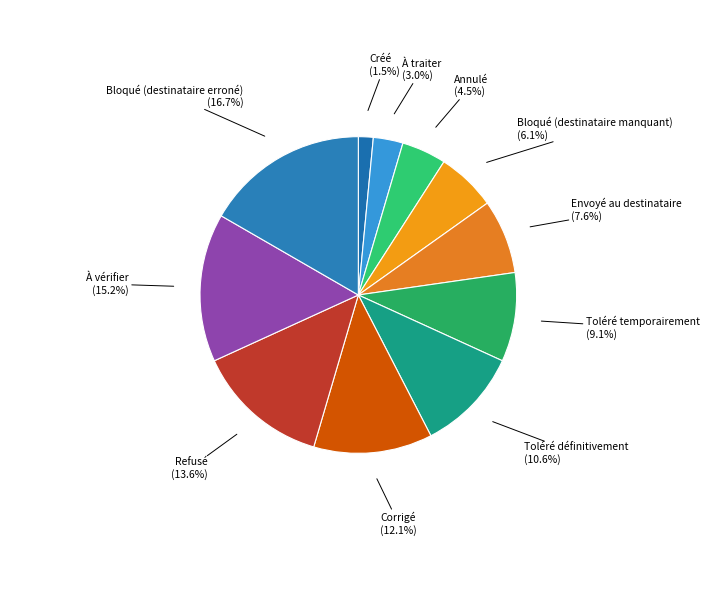

Rank the categories by value from lowest to highest.

Créé, À traiter, Annulé, Bloqué (destinataire manquant), Envoyé au destinataire, Toléré temporairement, Toléré définitivement, Corrigé, Refusé, À vérifier, Bloqué (destinataire erroné)